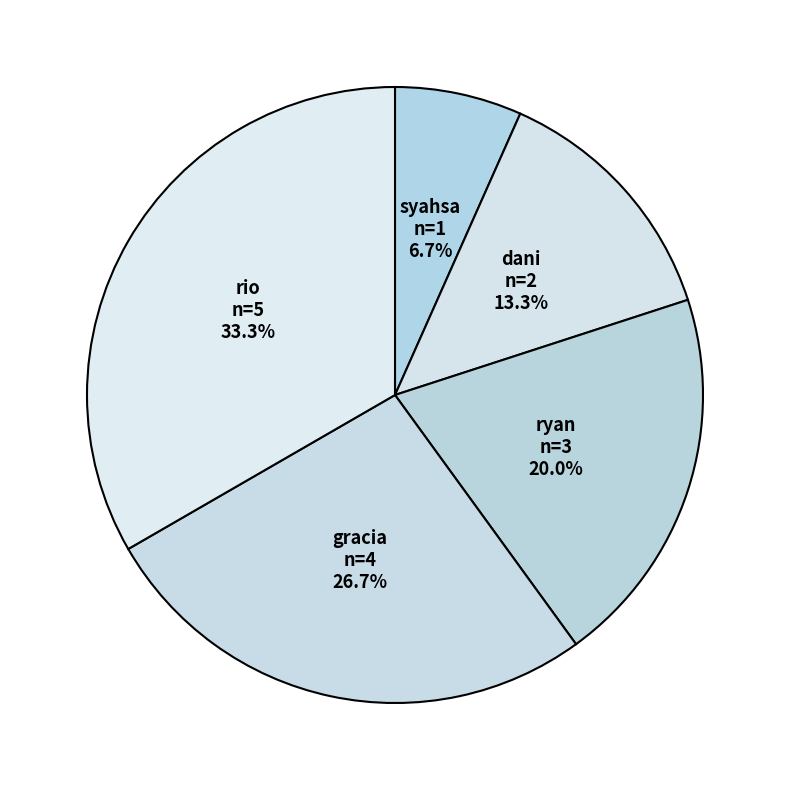

To the nearest percent, what is the difference between the largest and smallest slice percentages?

27%